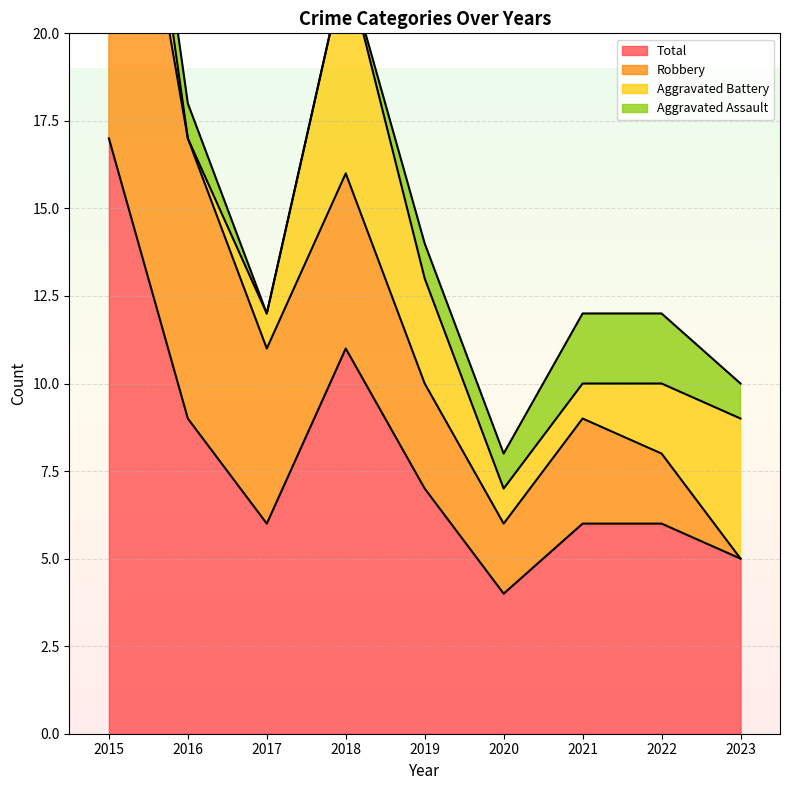

True or false: Aggravated Assault and Robbery intersect in this chart.

False